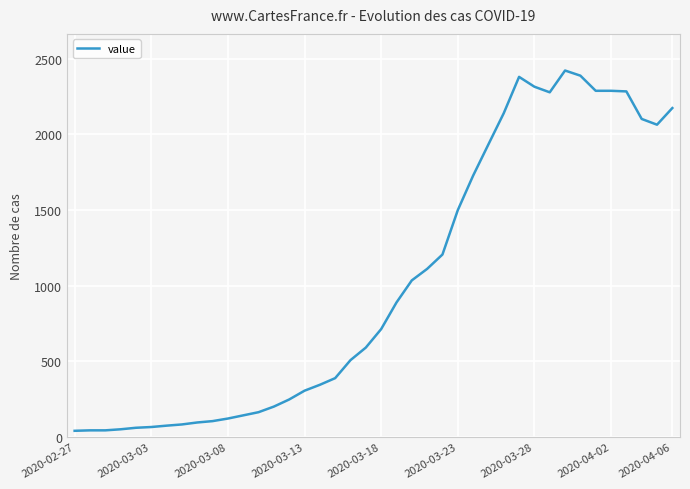

What is the maximum value shown in the chart?

2421